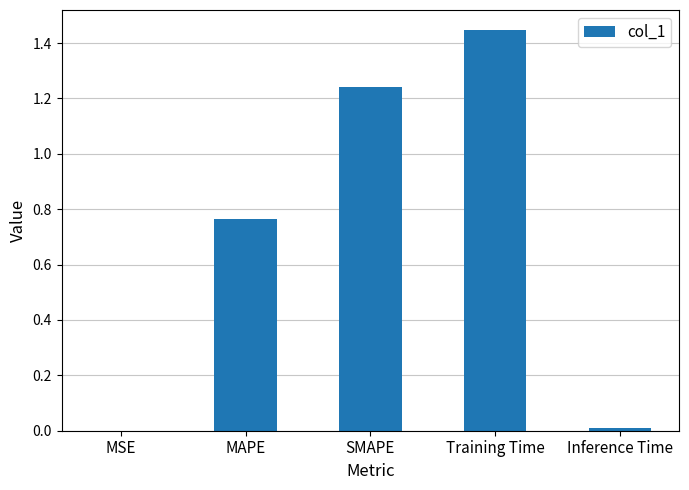

At which category does the chart reach its peak across all series?

Training Time